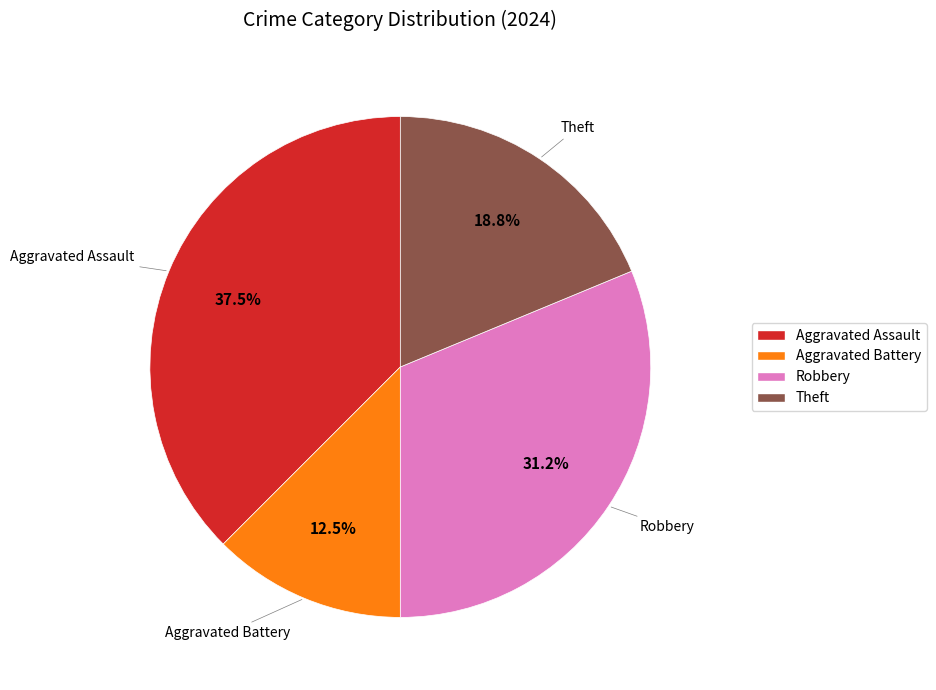

What portion of the pie excludes Robbery?

68.8%